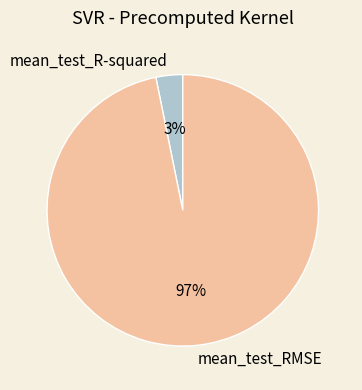

How many segments does this pie chart have?

2